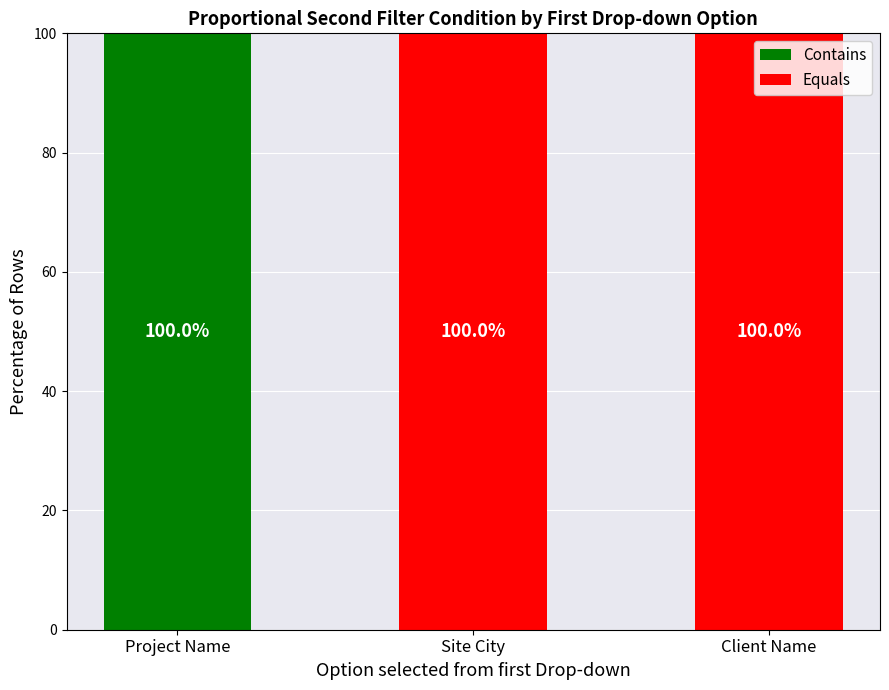

What is the total value across all series at Project Name?

100